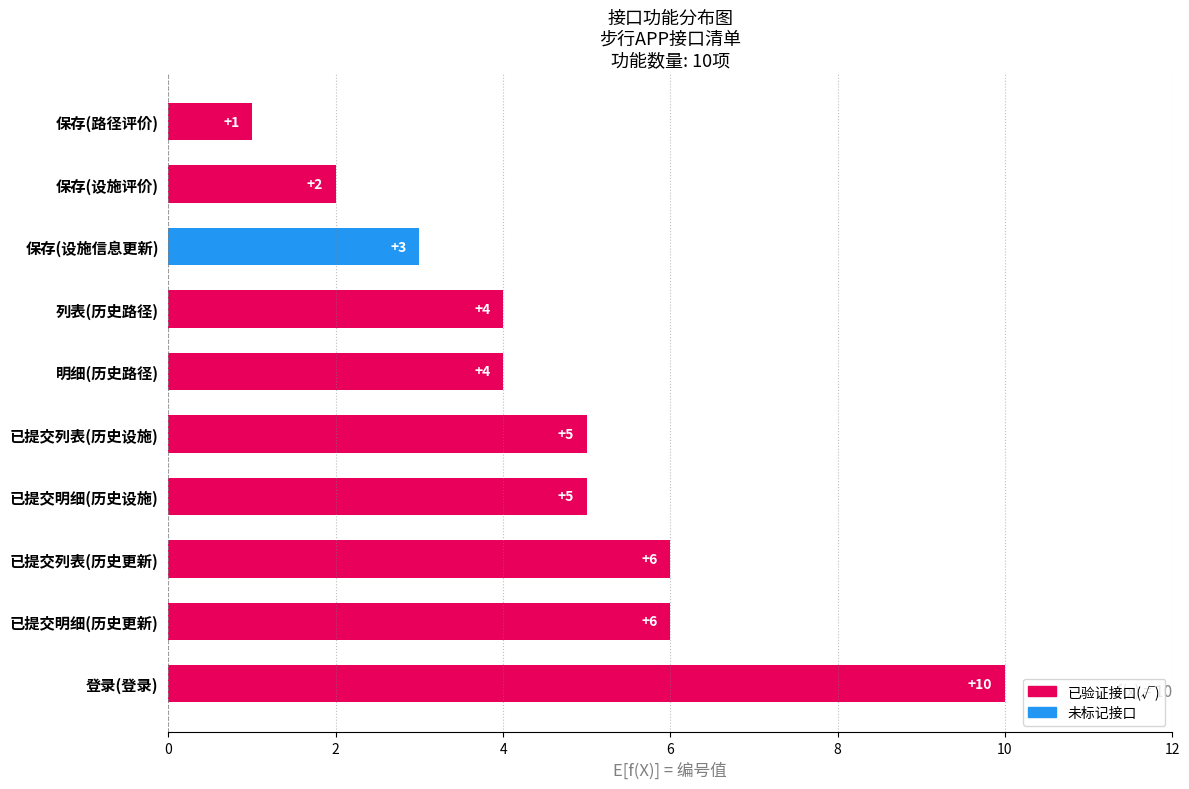

Which has a higher value, 已提交列表(历史更新) or 保存(设施信息更新)?

已提交列表(历史更新)